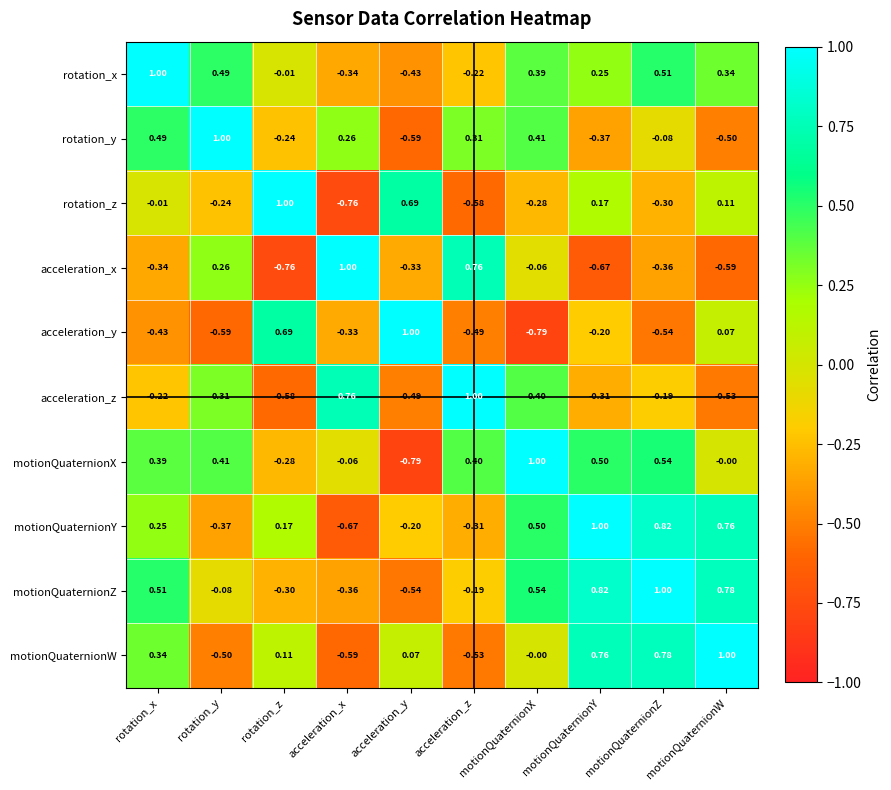

At rotation_z, list the series in order from smallest to largest.

acceleration_x, acceleration_z, motionQuaternionZ, motionQuaternionX, rotation_y, rotation_x, motionQuaternionW, motionQuaternionY, acceleration_y, rotation_z